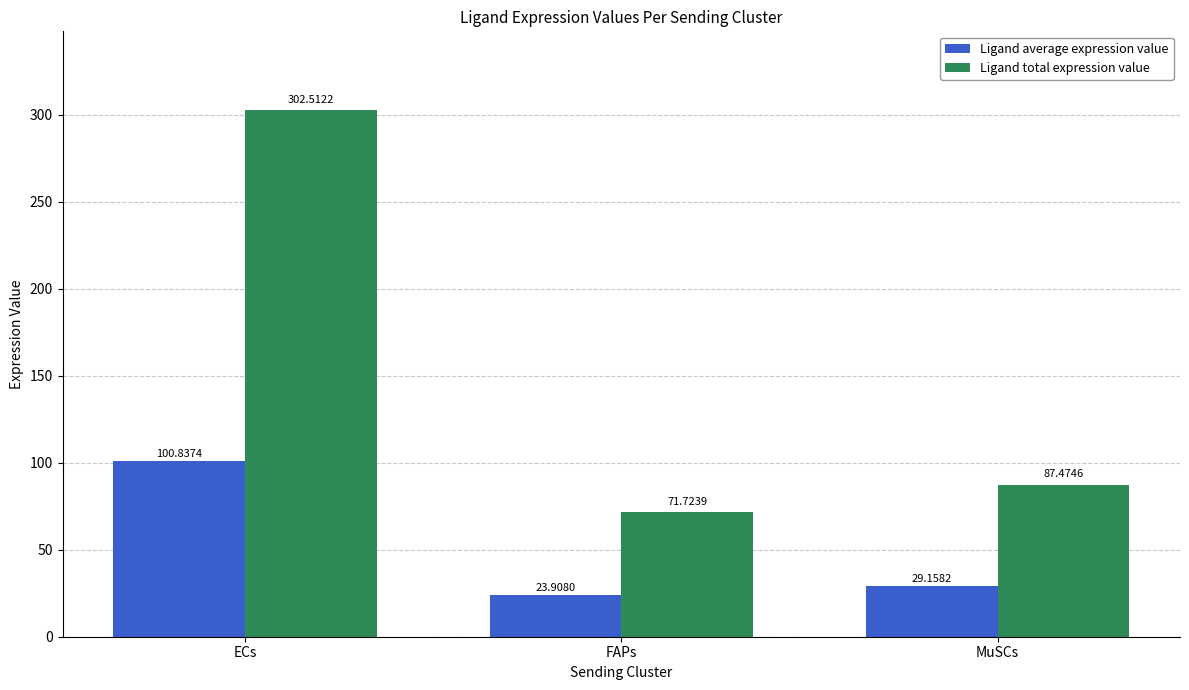

True or false: Ligand total expression value has a value of 119.3 at FAPs.

False